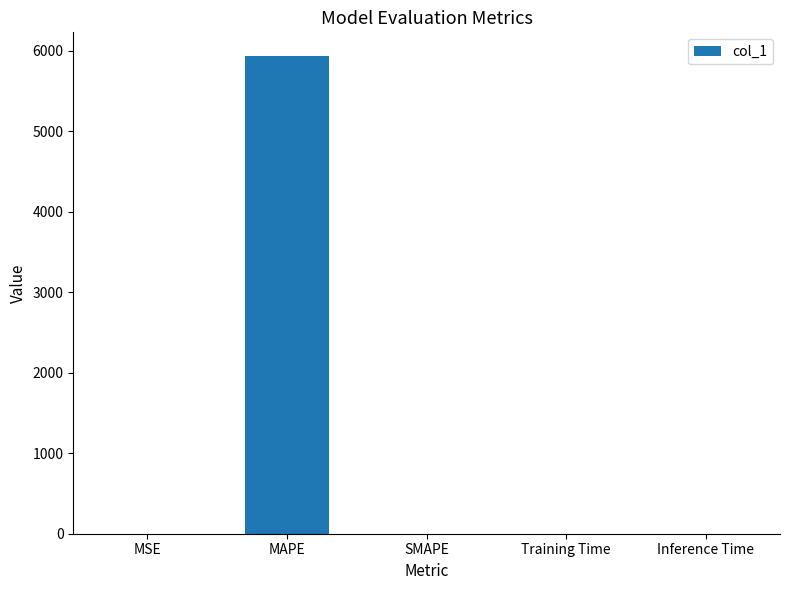

Is it true that the value at MAPE is 8013.1?

False